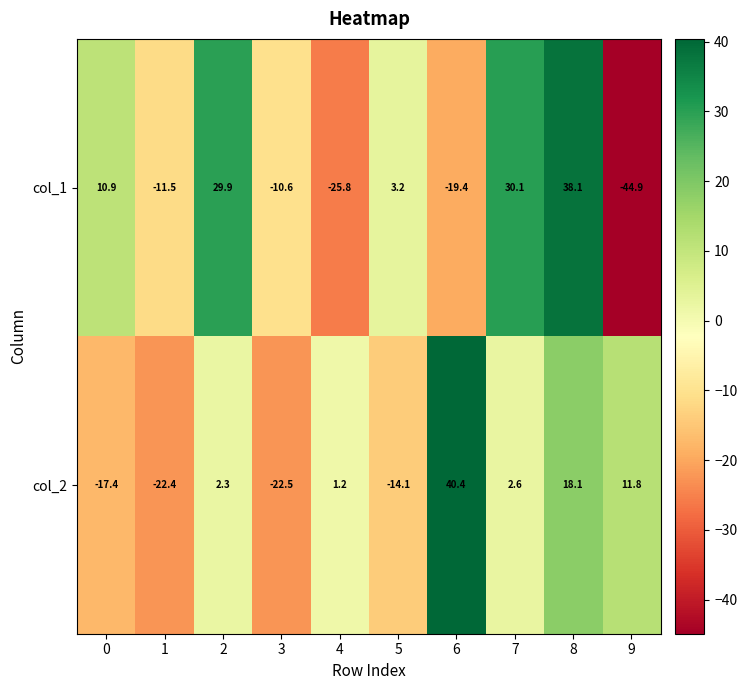

Read the col_2 value at 1.

-22.4